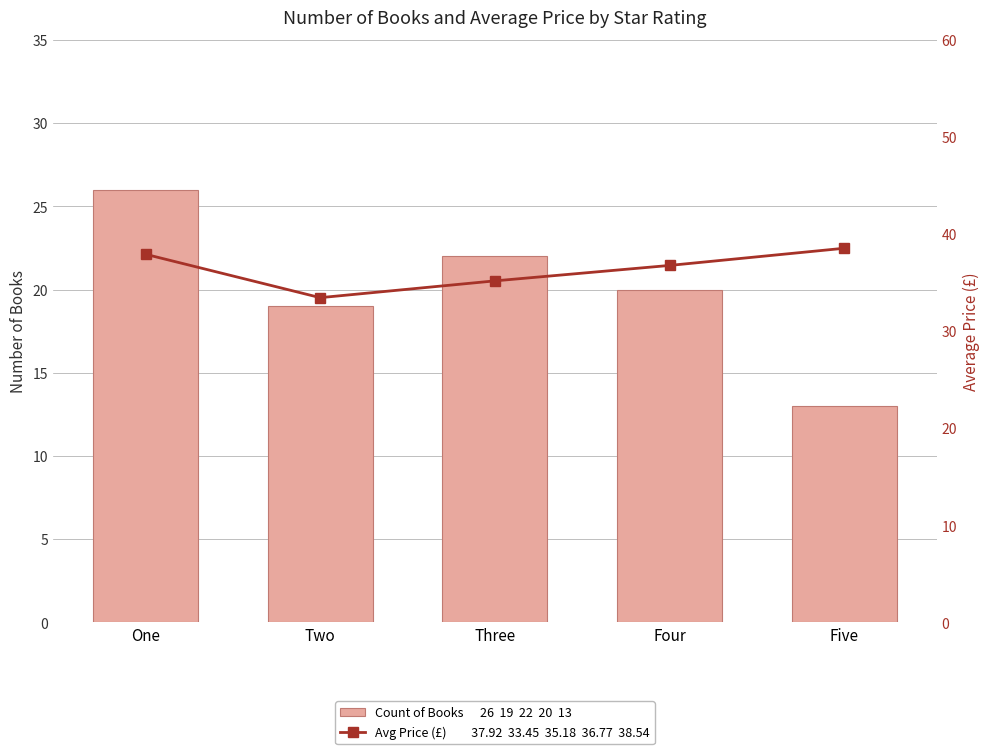

Between One and Four, which series saw the biggest shift?

Count of Books